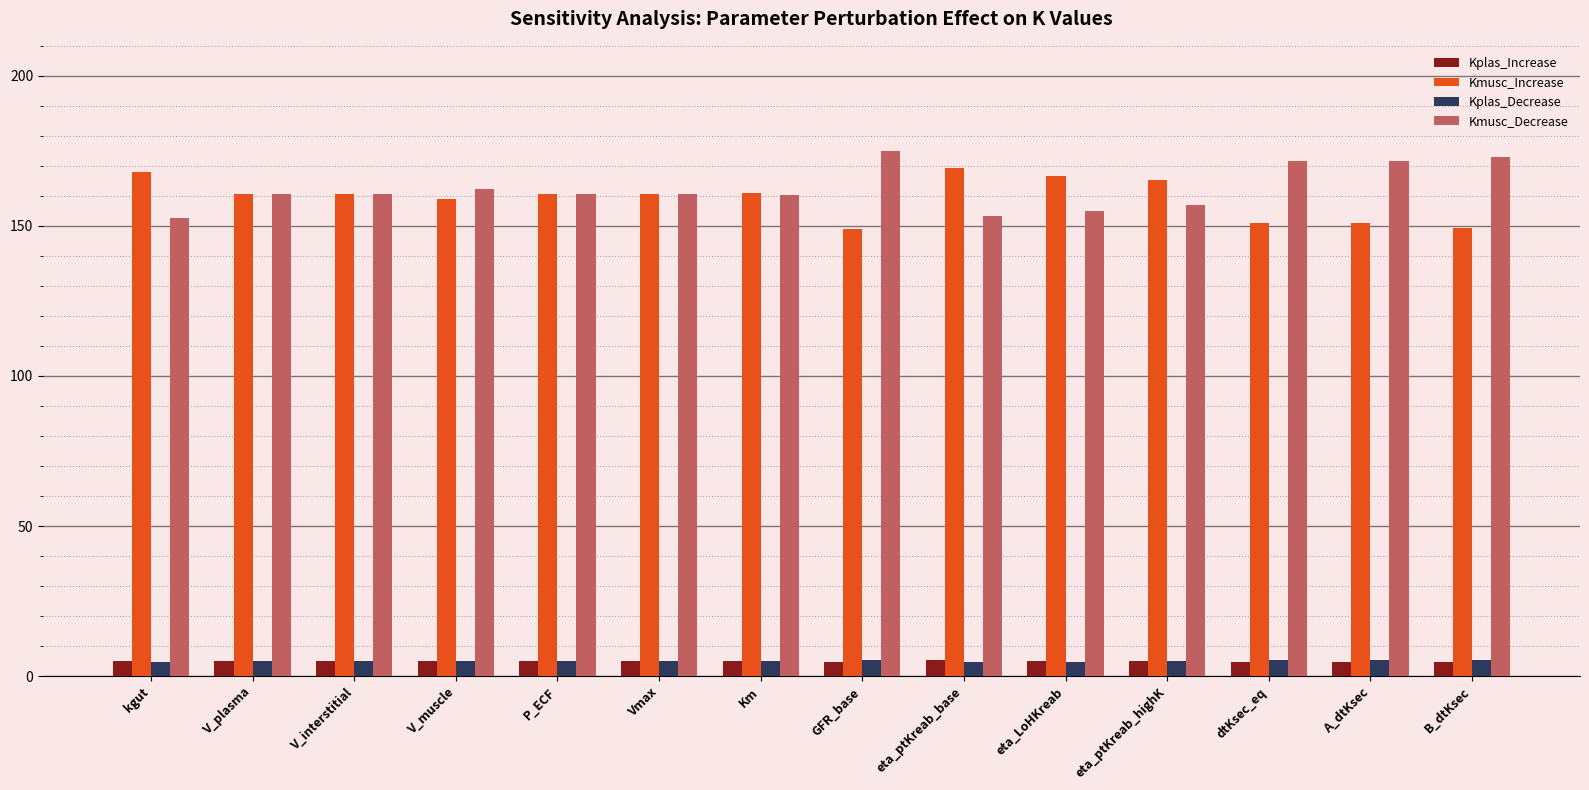

What is the lowest value of the Kplas_Increase series?

4.7